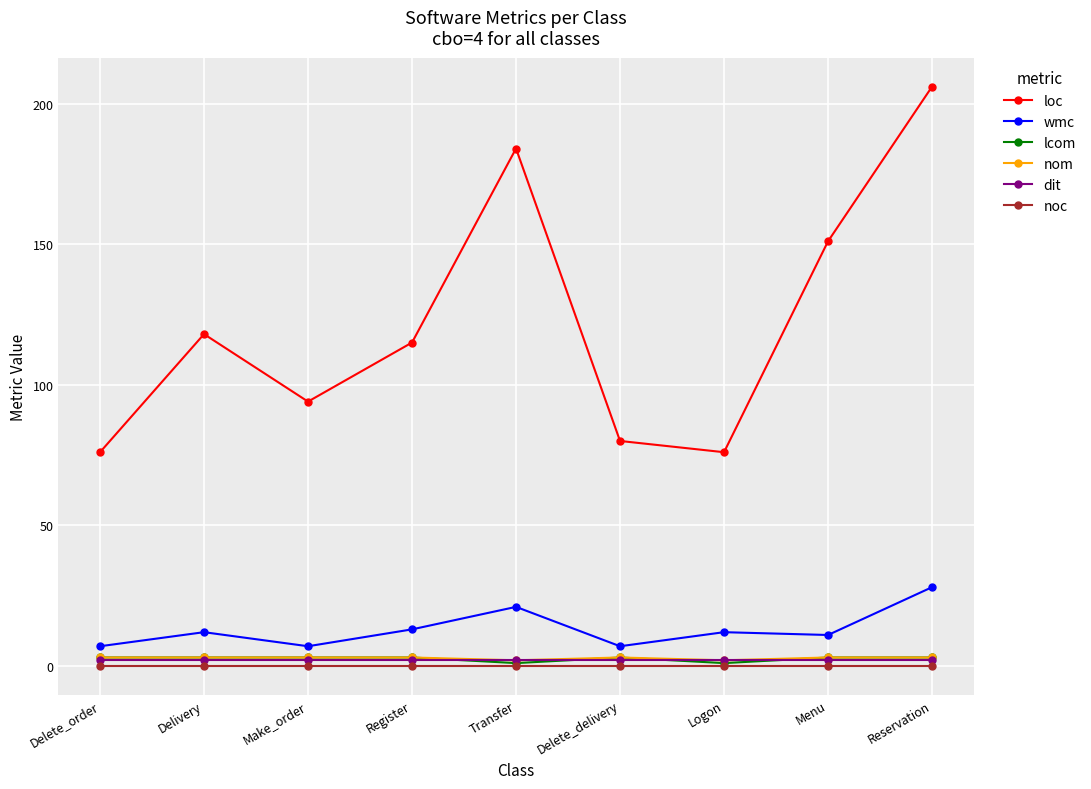

How many lines are shown in the chart?

6